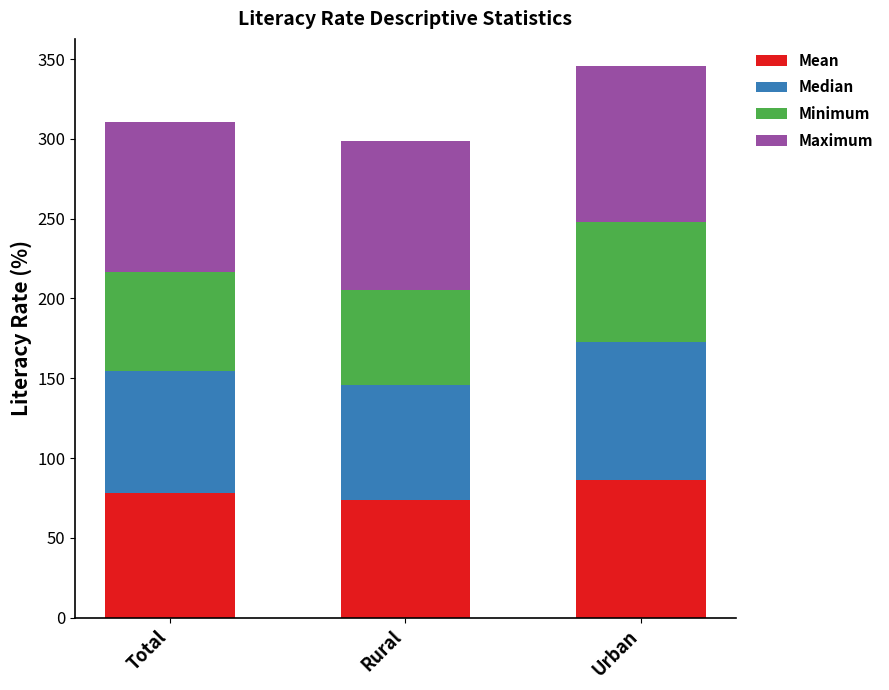

Is it true that Mean equals 35.0 at Total?

False